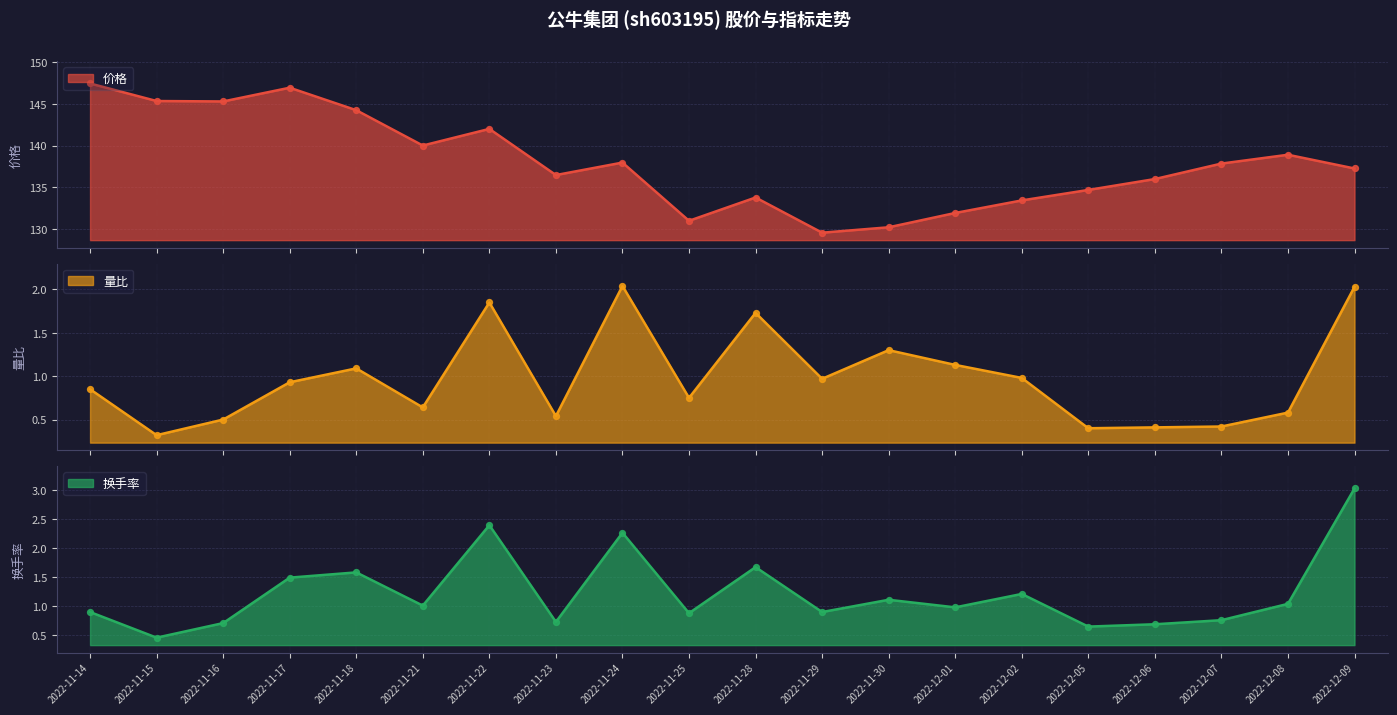

Is the value of 换手率 at 2022-11-25 greater than the value of 价格 at 2022-12-06?

No